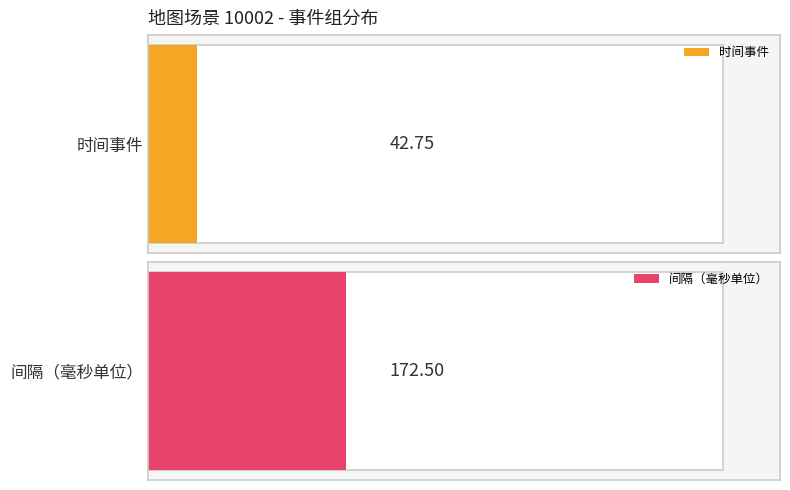

Which series has the largest range (max minus min)?

间隔（毫秒单位）